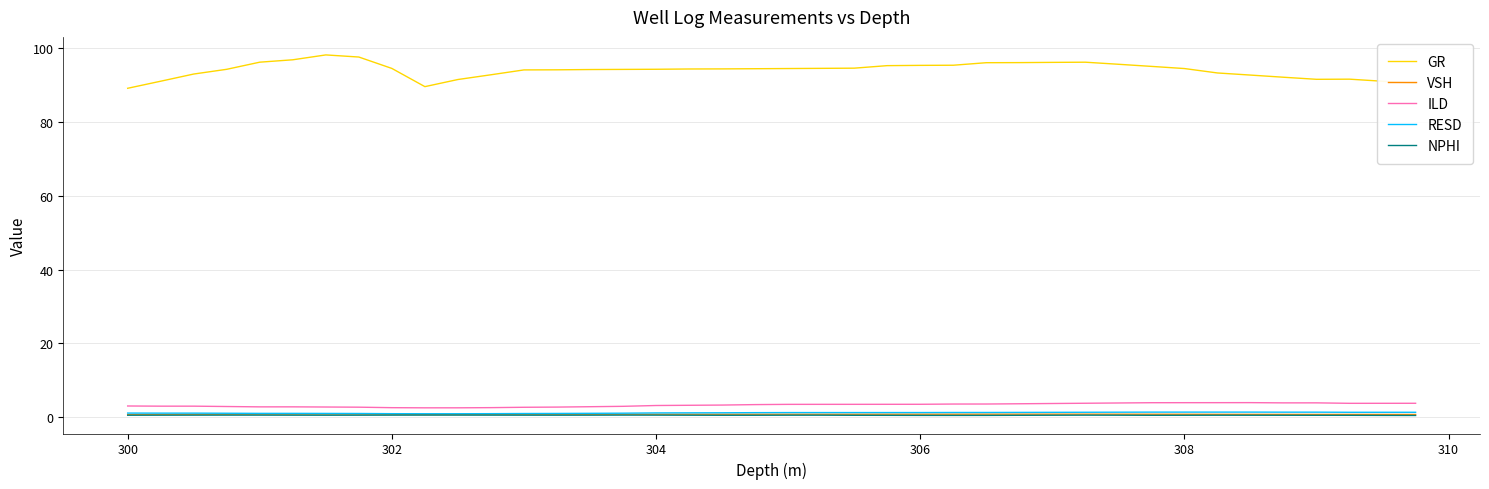

Which series has the largest total across all categories?

GR